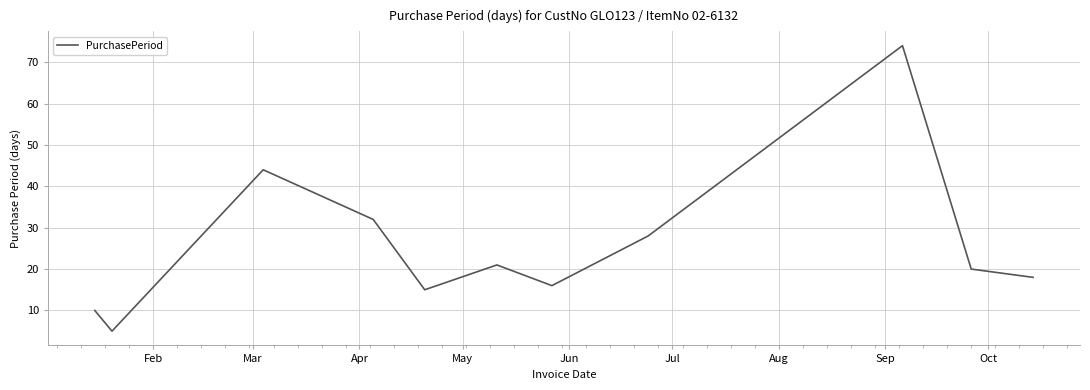

What is the difference between the maximum and minimum values?

69